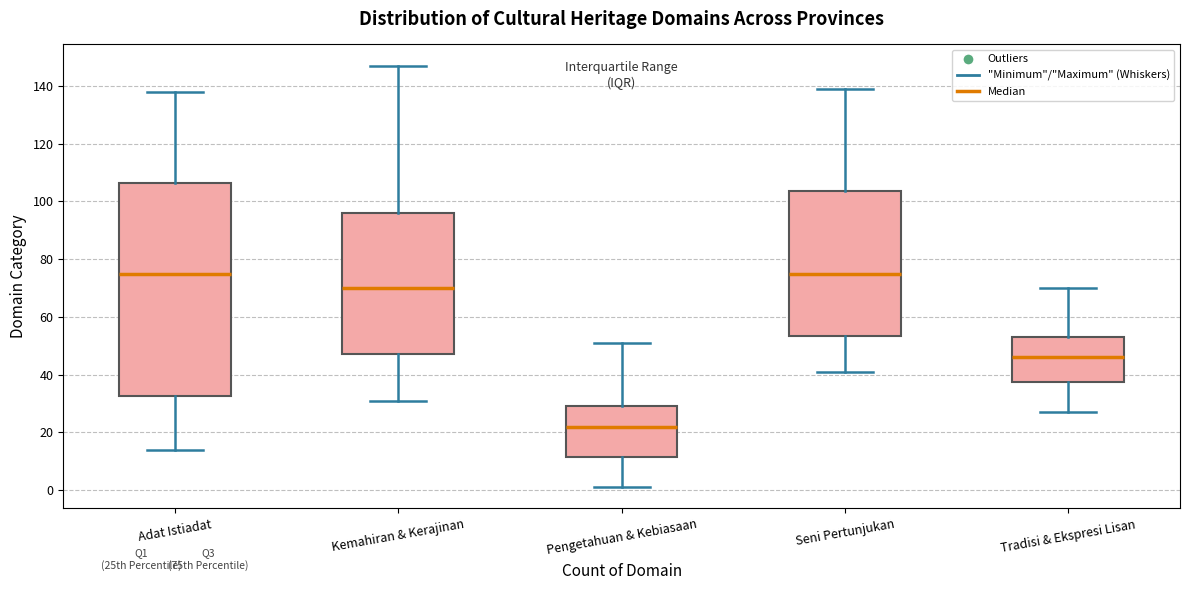

Reading left to right, transcribe this box plot: for each box, give where its median line is, the range the box spans, and where its two whiskers end, as read against the y-axis. The values are not printed on the chart, so give them approximately, as read against the axis.

Adat Istiadat: median 76, box 32 to 106, whiskers 14 to 138
Kemahiran & Kerajinan: median 70, box 48 to 96, whiskers 32 to 148
Pengetahuan & Kebiasaan: median 22, box 12 to 30, whiskers 2 to 52
Seni Pertunjukan: median 76, box 54 to 104, whiskers 42 to 140
Tradisi & Ekspresi Lisan: median 46, box 38 to 54, whiskers 28 to 70